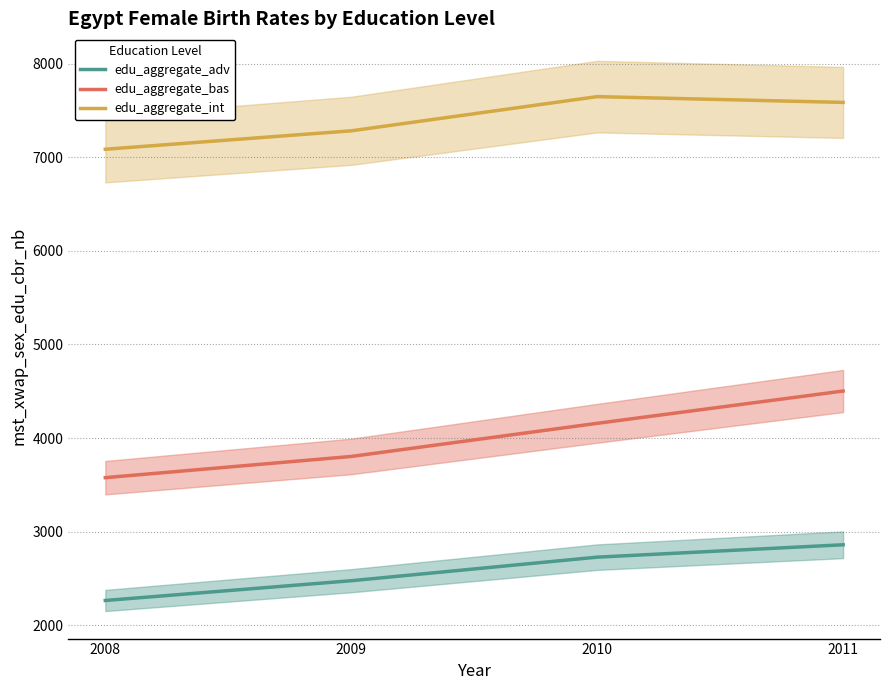

What is the minimum value shown in the chart?

2263.6